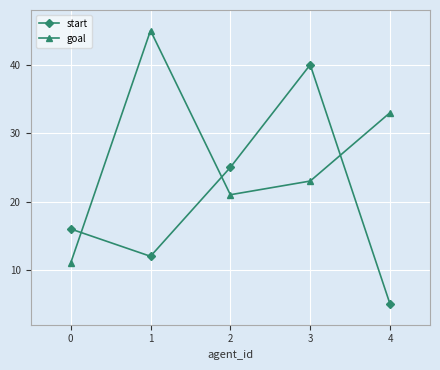

What is the approximate value of goal at 1?

45